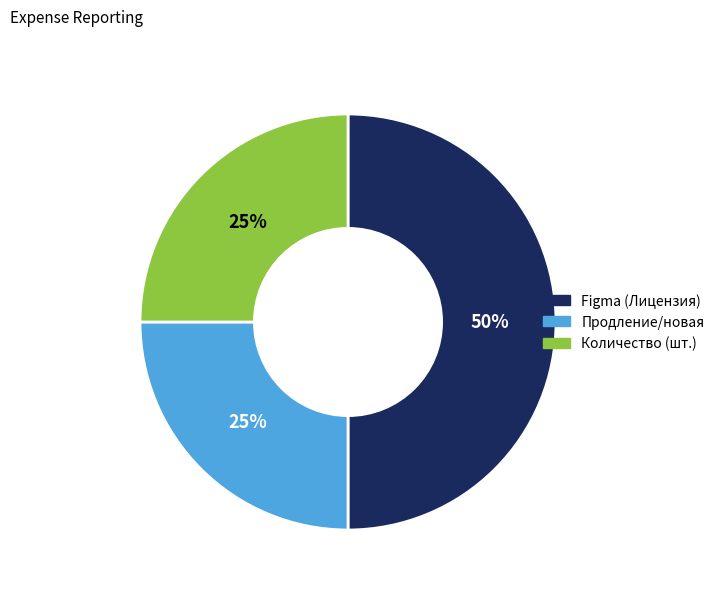

What percentage is the Figma slice, to the nearest percent?

50%